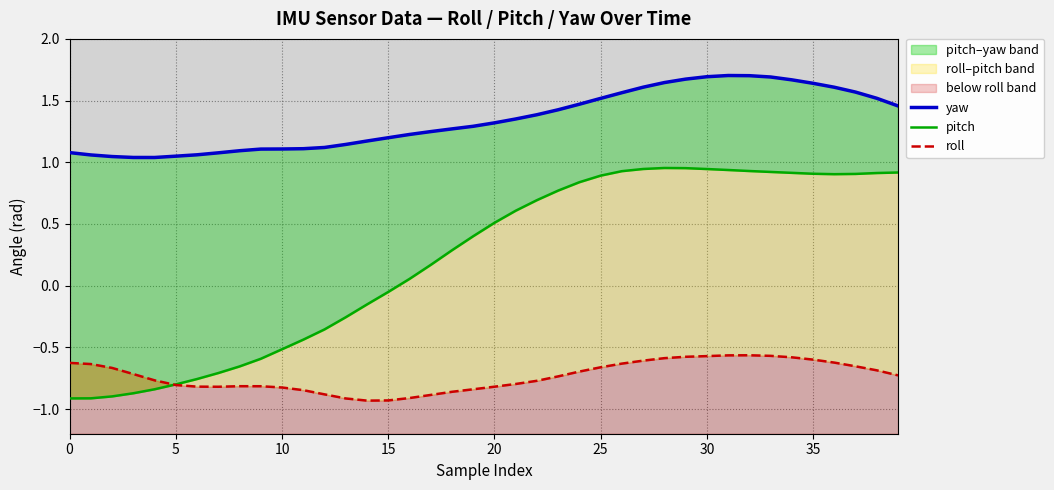

Which category has the lowest value across all series?

14